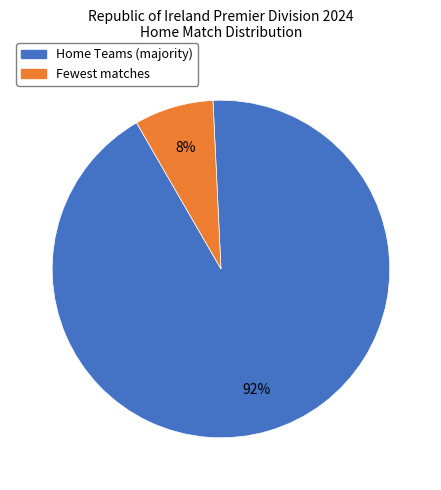

Is there a majority slice in this chart?

Yes